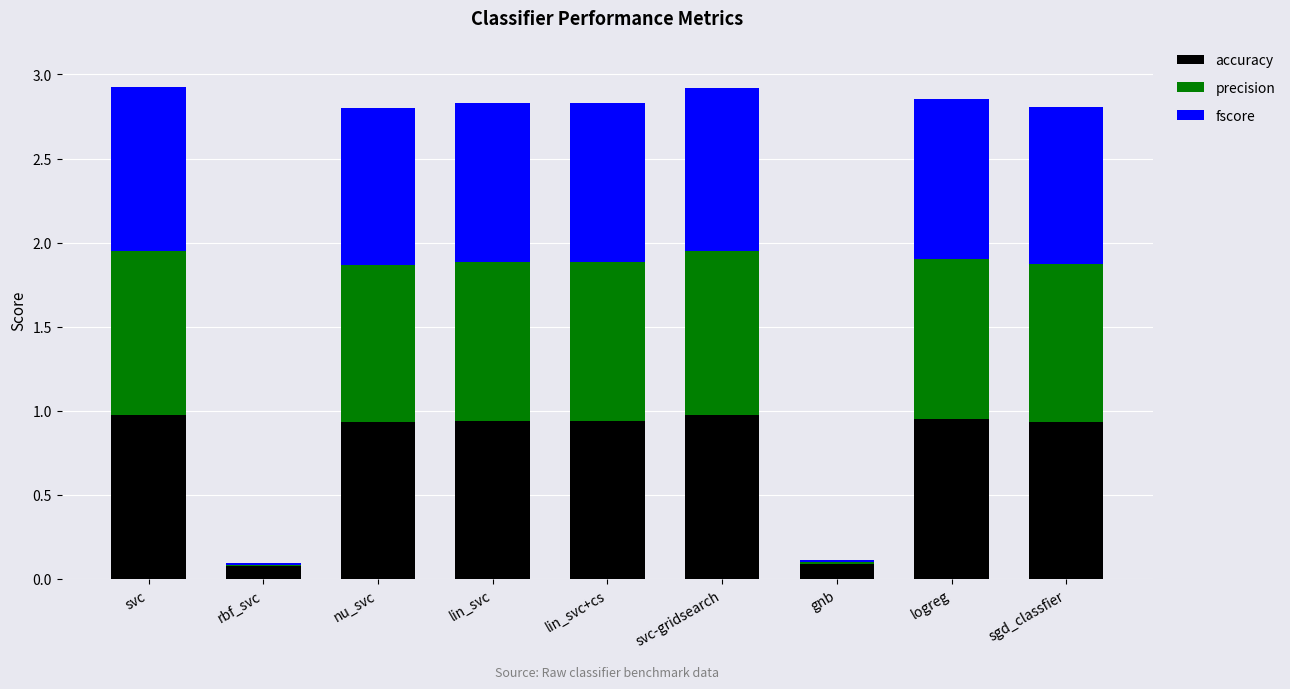

The accuracy series shows 0.4 at lin_svc. True or false?

False